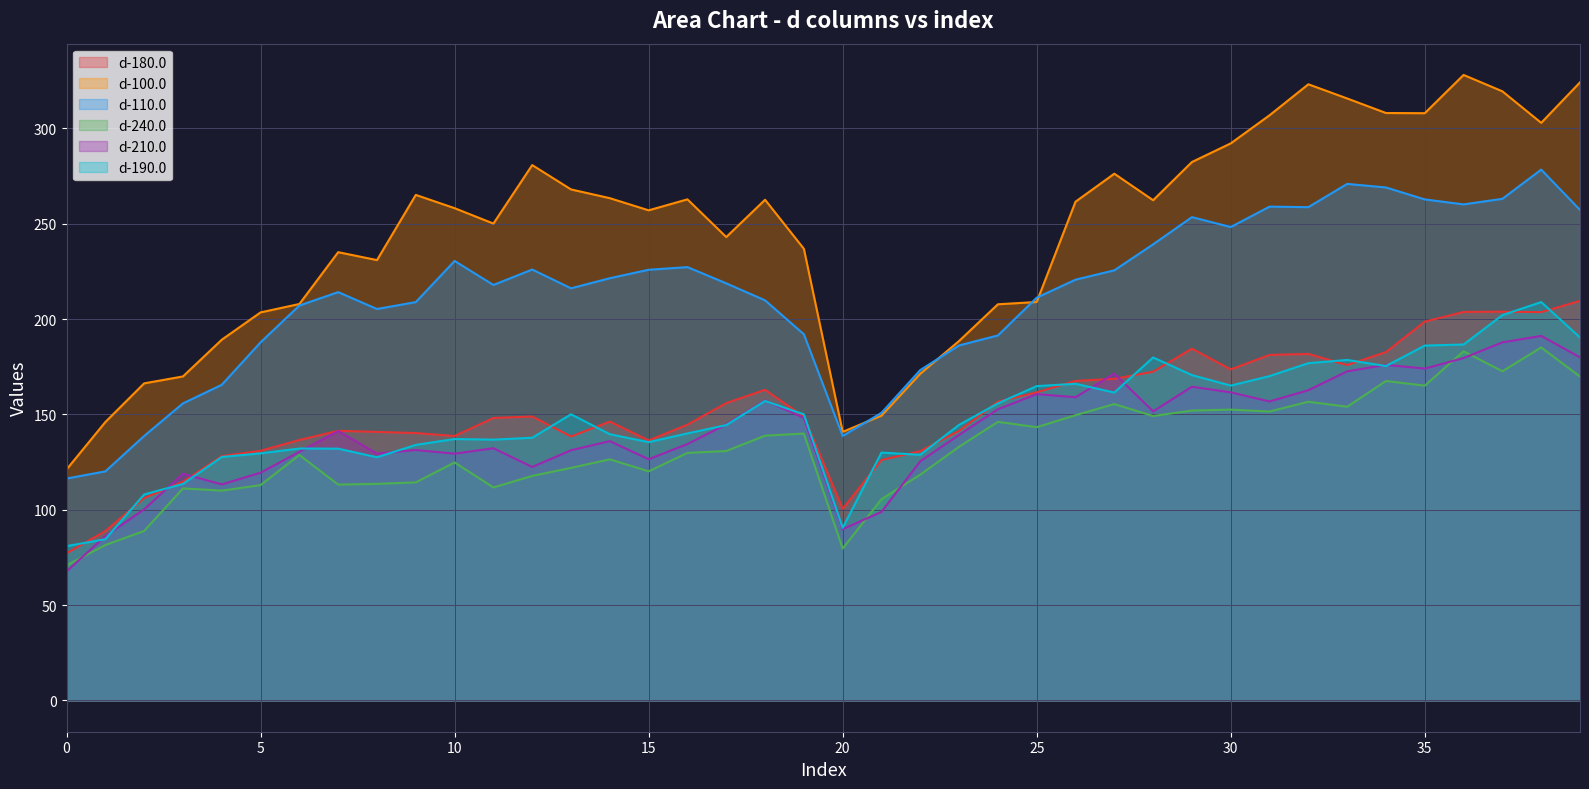

Is it true that d-180.0 equals 181.2 at 31?

True